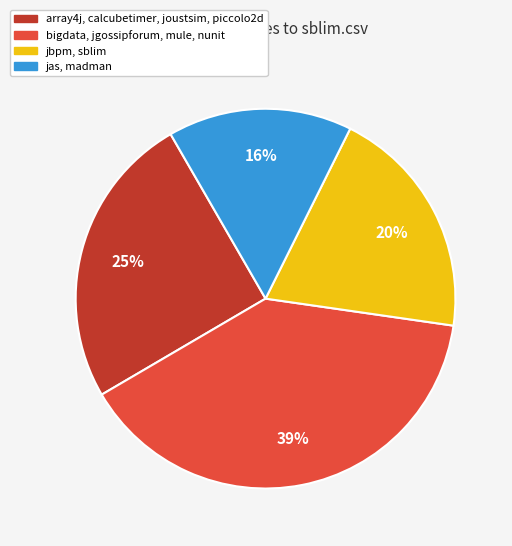

To the nearest percent, what is the average slice percentage?

25%